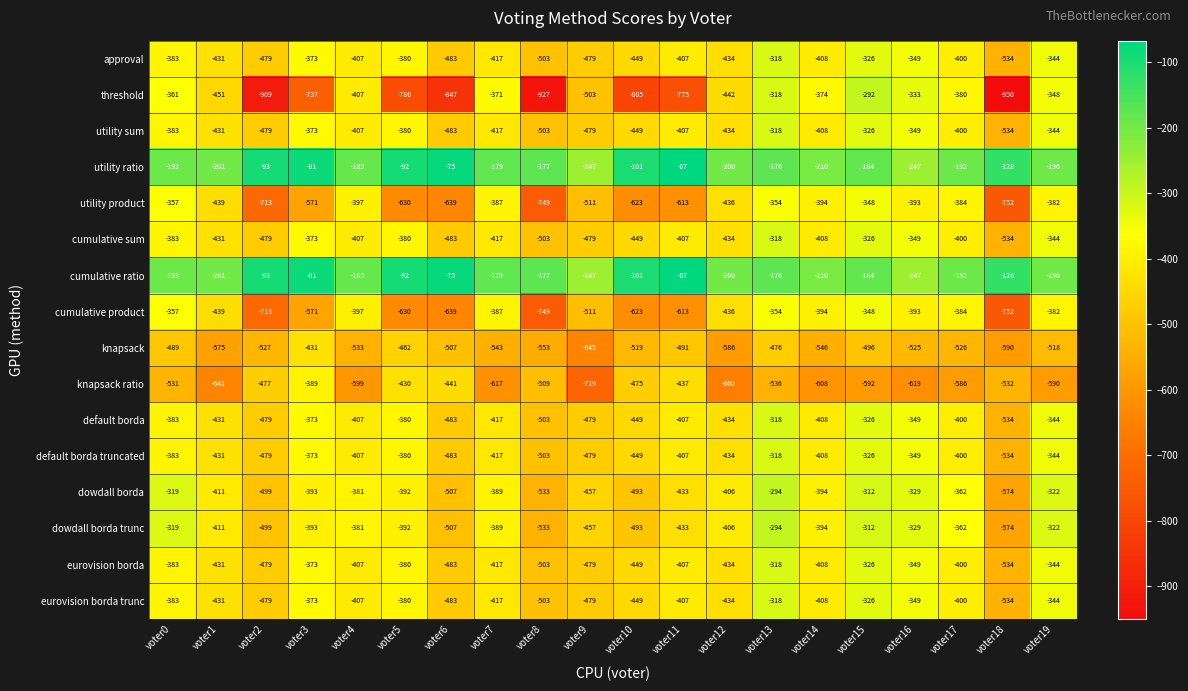

What is the sum of all default borda truncated values?

-8304